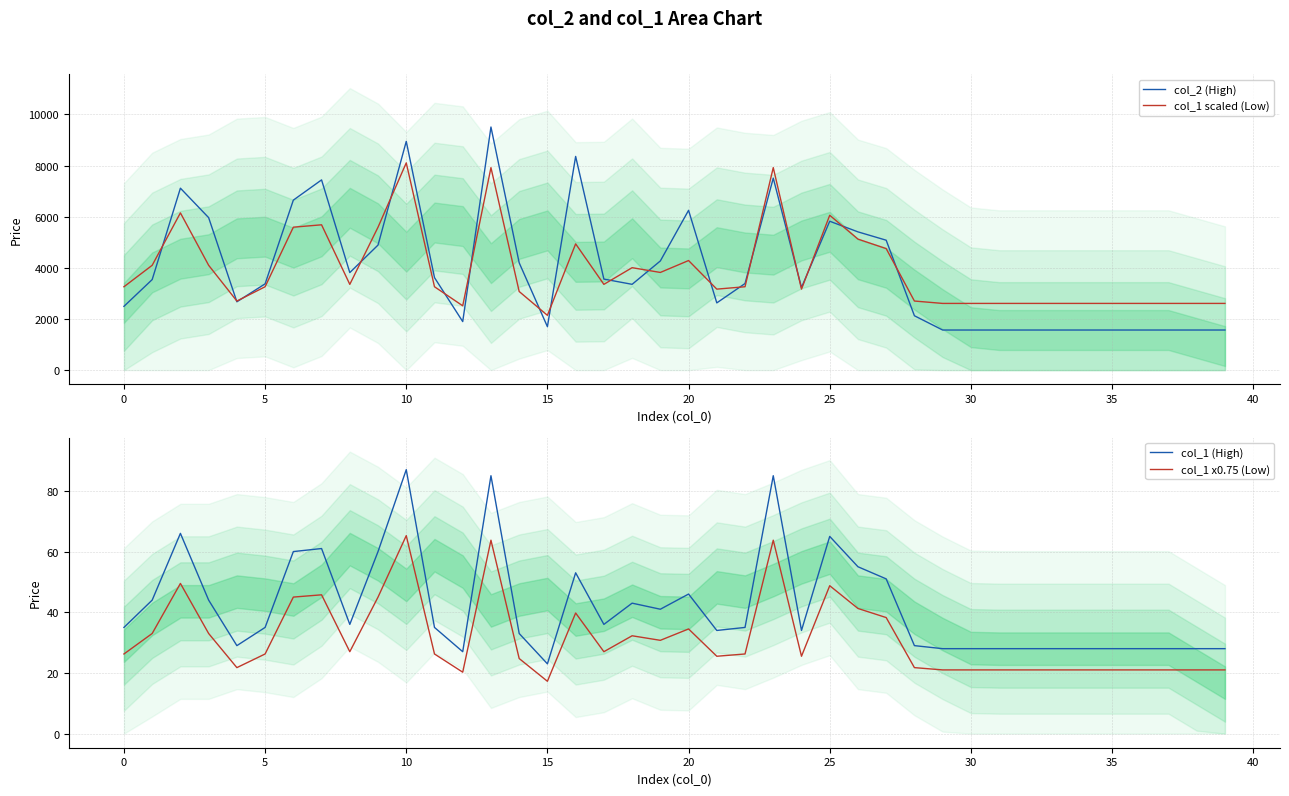

How many categories are shown in the chart?

40